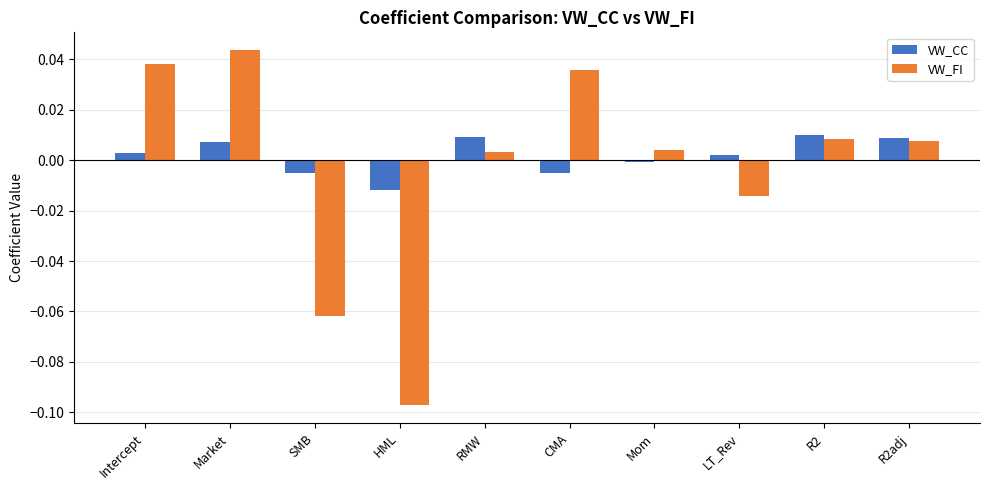

At which label does VW_CC reach its minimum?

HML